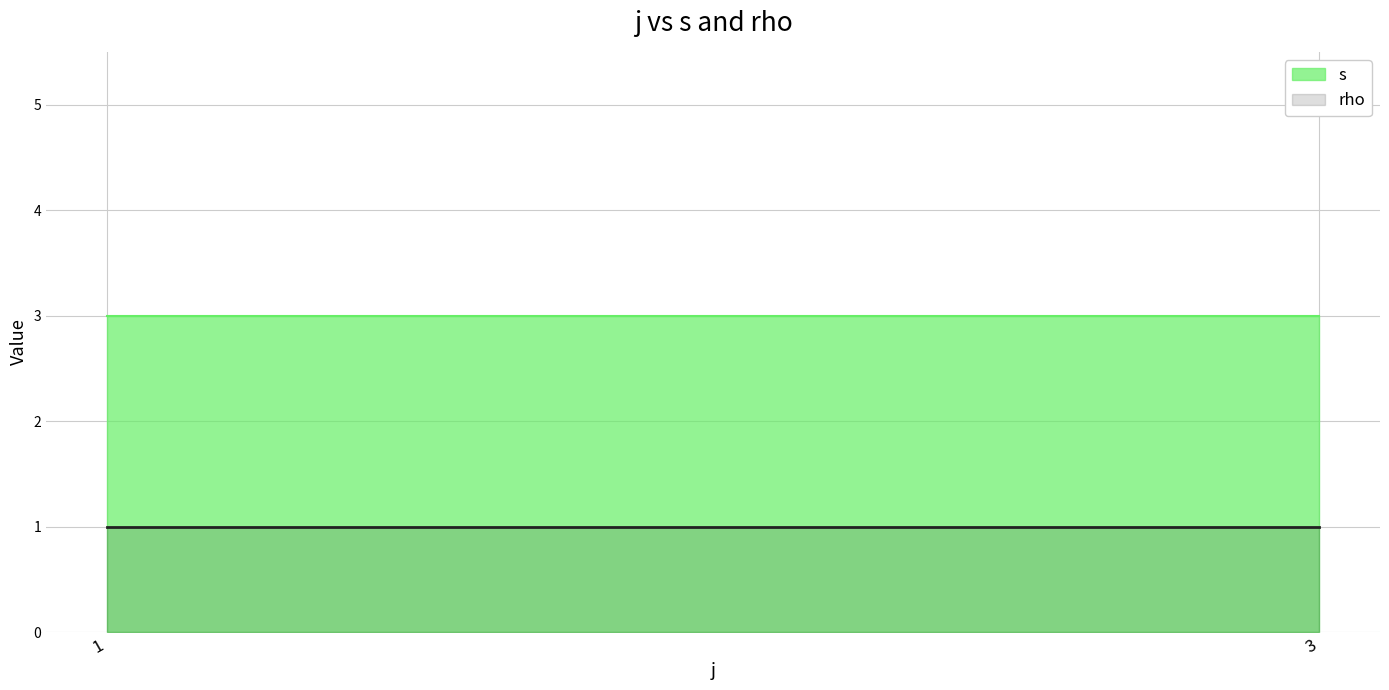

What is the average value of the rho series?

1